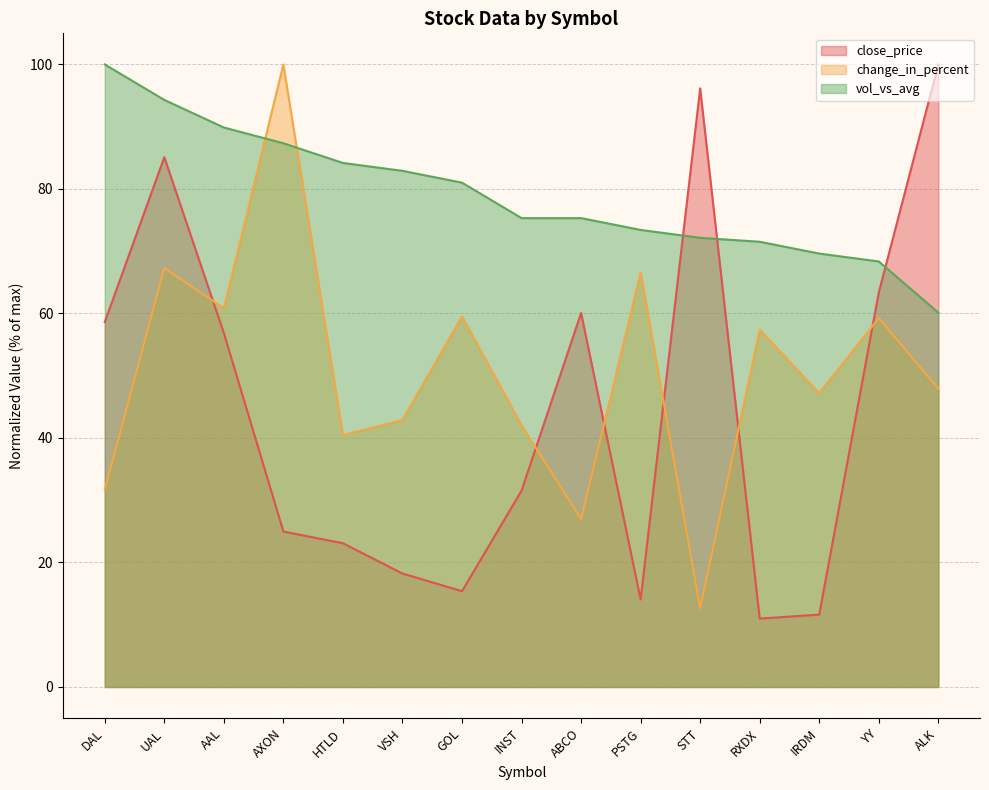

How many series are shown in this chart?

3